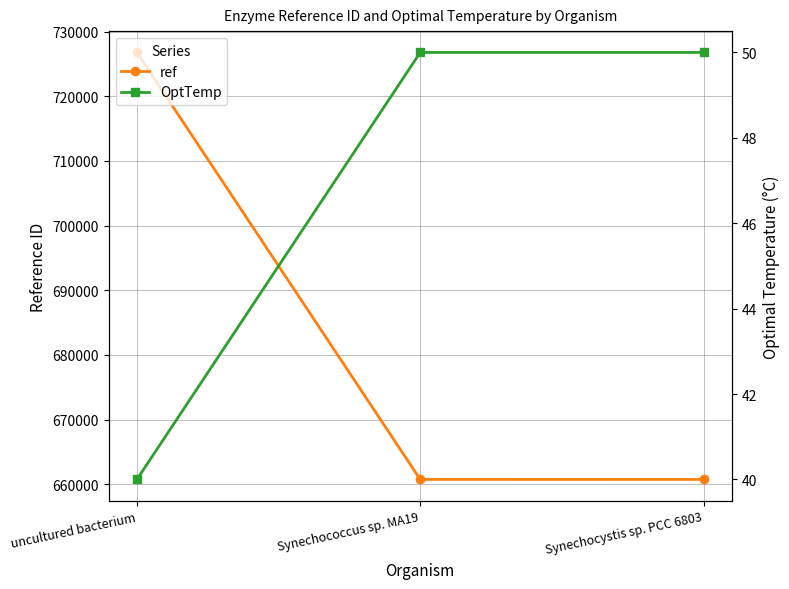

At which label does ref reach its peak?

uncultured bacterium